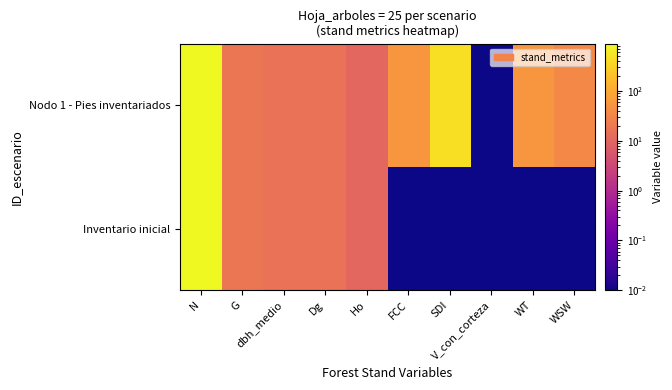

What is the total value across all series at Ho?

21.0